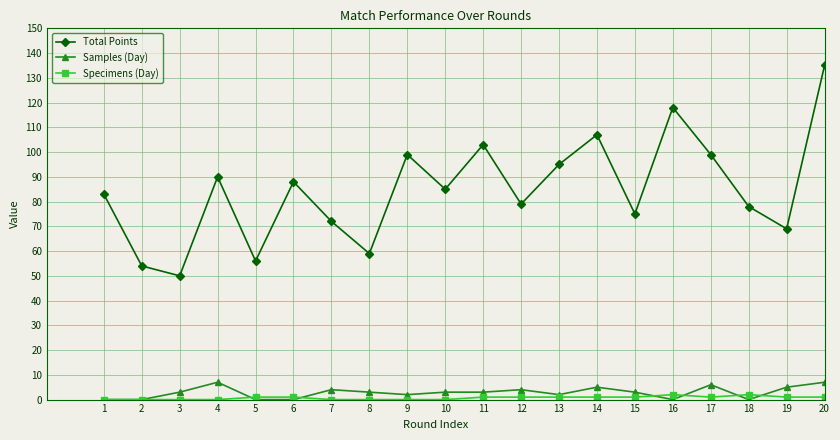

True or false: Total Points and Samples (Day) cross at least once.

False